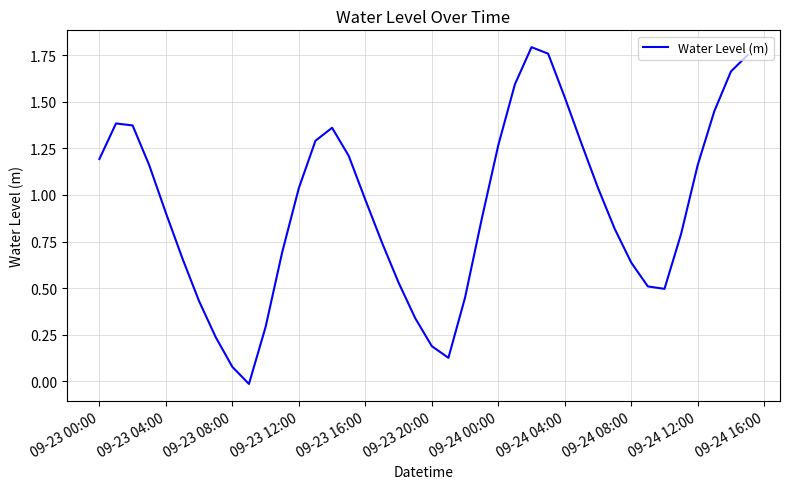

How many lines are shown in the chart?

1